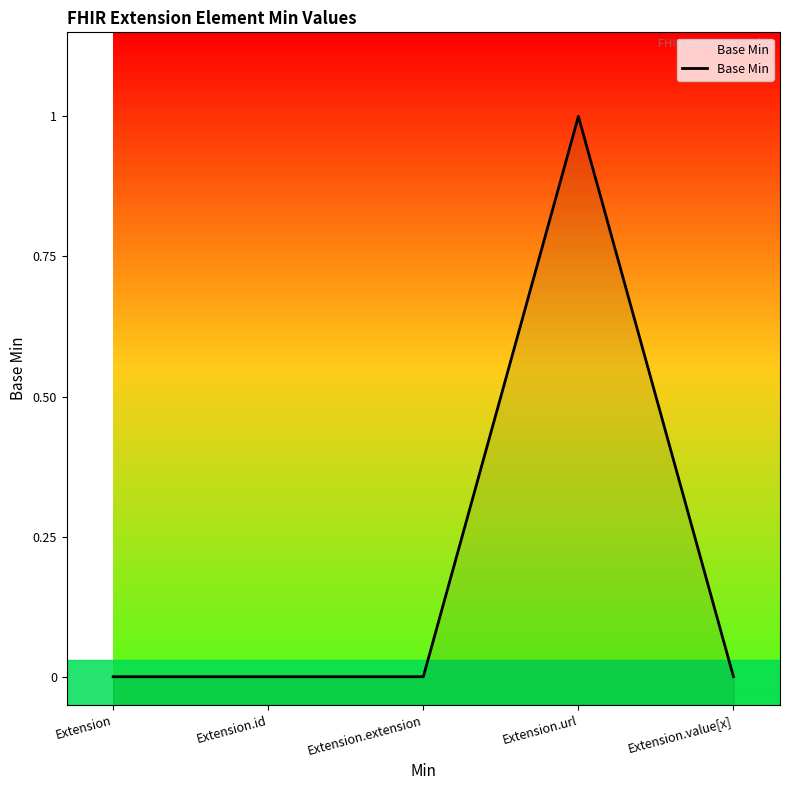

Does the chart have visible grid lines?

No